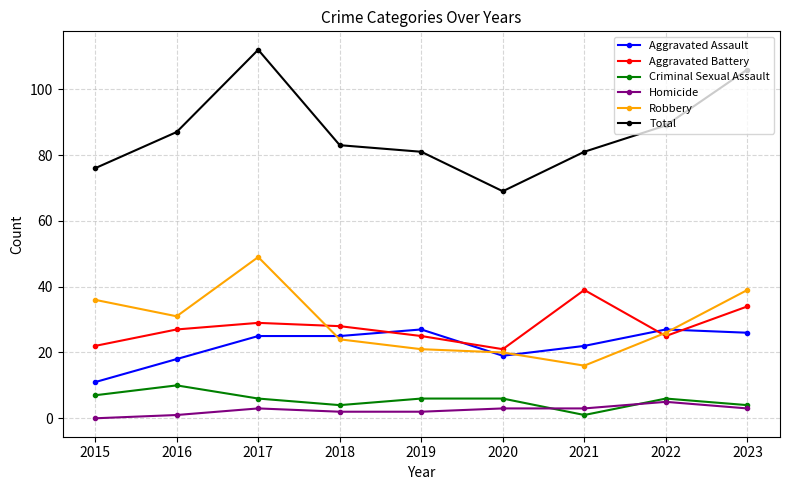

Which label corresponds to the smallest value in the chart?

2015